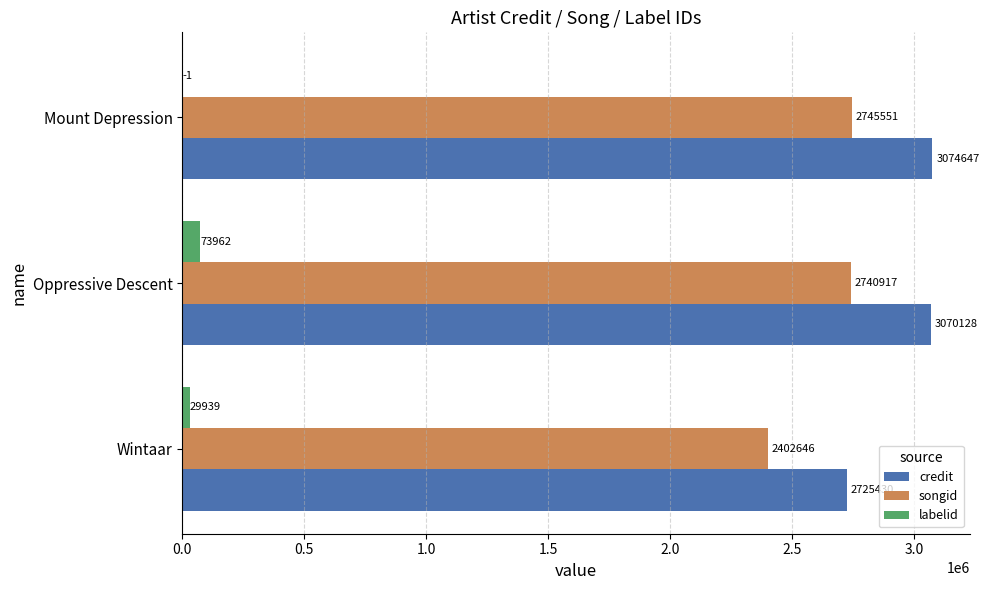

At which category is the sum across all series the highest?

Oppressive Descent